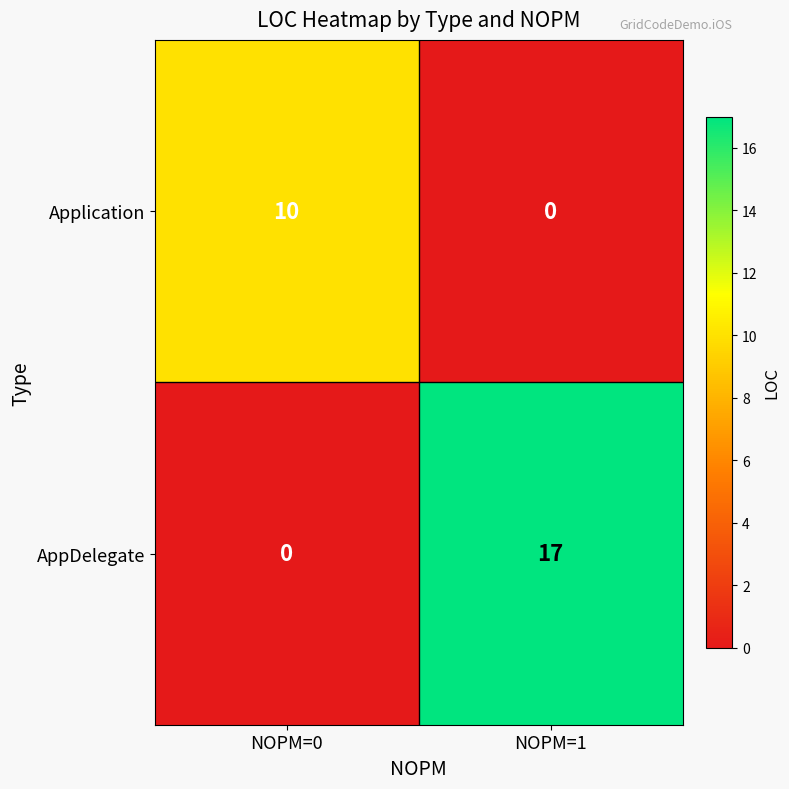

At how many categories does at least one series exceed 7?

2